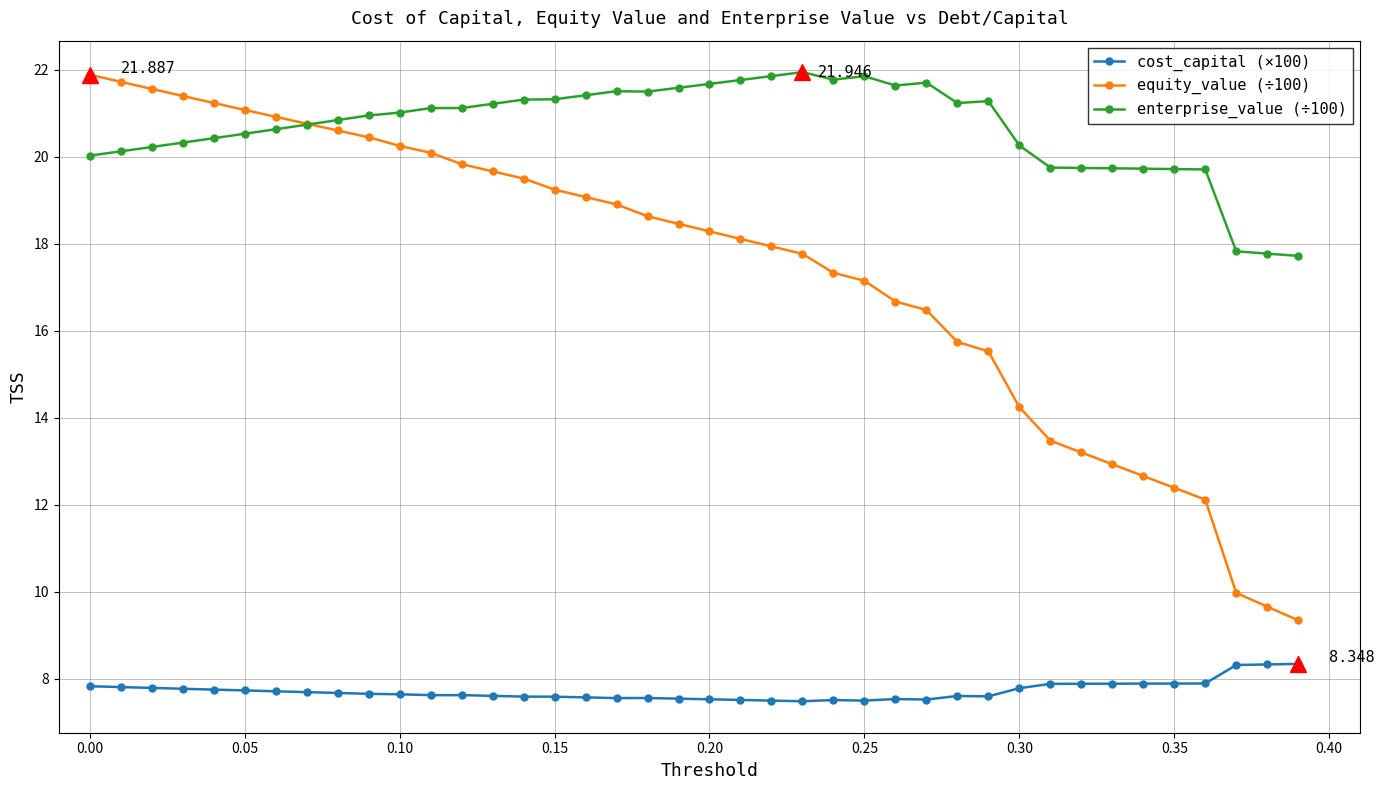

True or false: enterprise_value (÷100) and cost_capital (×100) cross at least once.

False